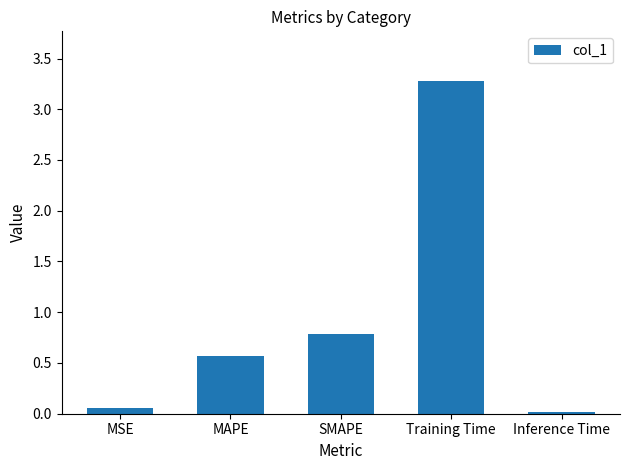

What is the difference between the values at MSE and MAPE?

0.5